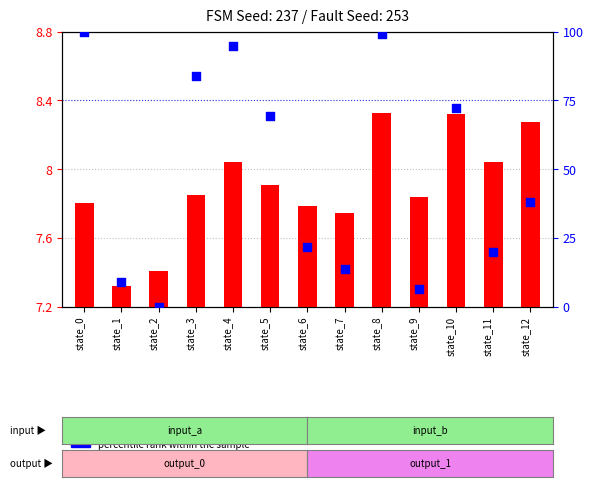

Which series has the largest total across all categories?

percentile rank within the sample